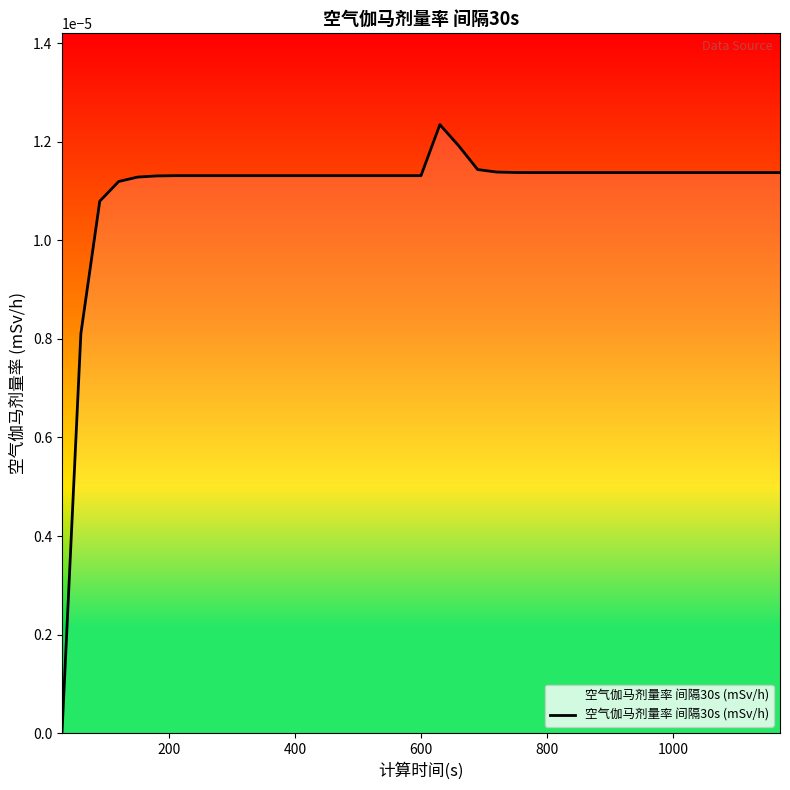

How many points are higher than both their immediate neighbors (excluding endpoints)?

1